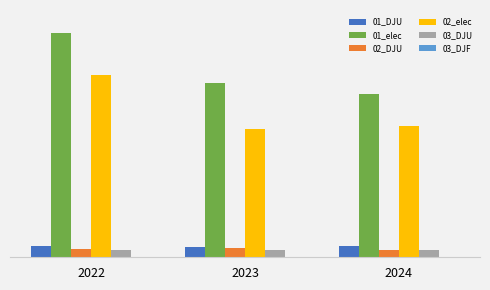

Which series changed the most between 2022 and 2024?

01_elec